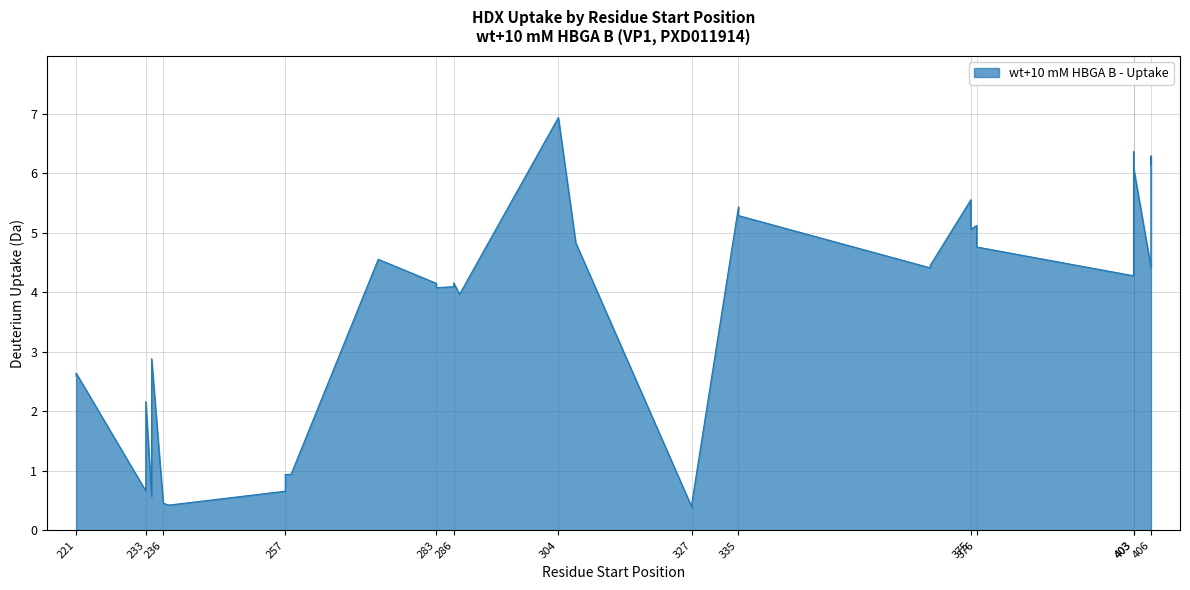

Which category has the lowest value across all series?

327